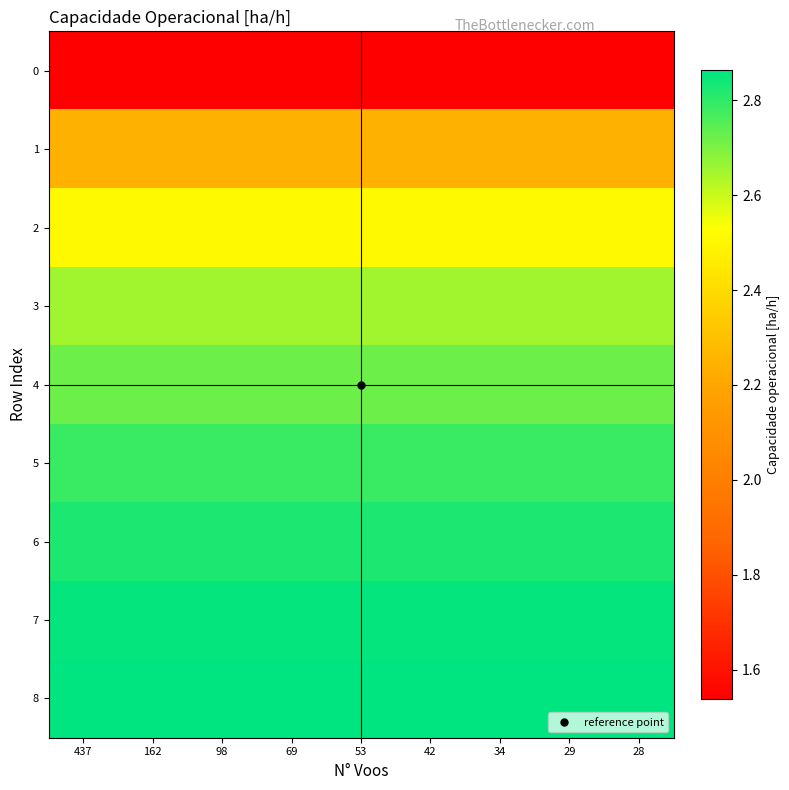

Count the number of data series in this chart.

9